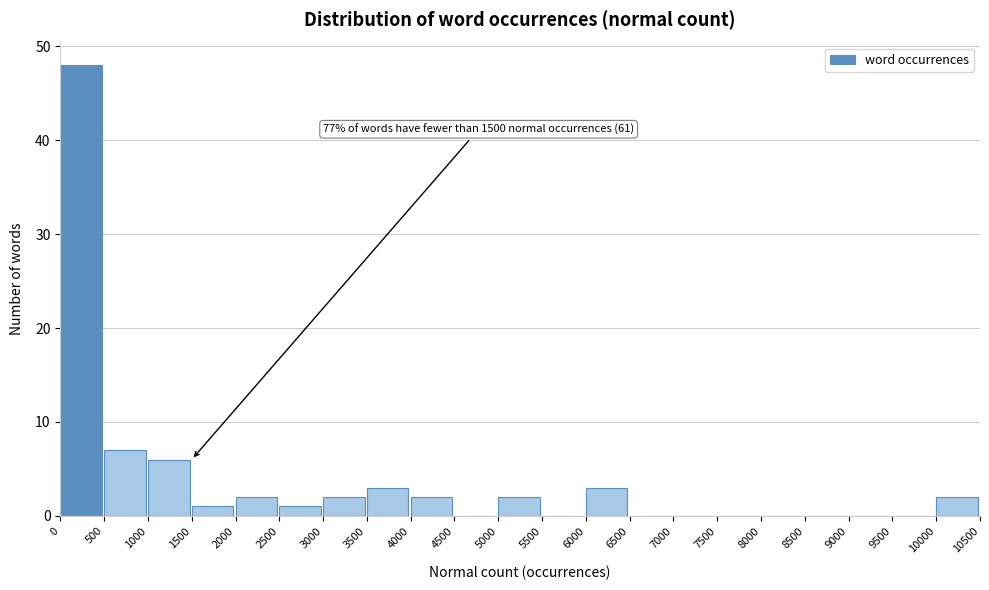

Which range on the x-axis has the tallest bar?

0 to 500